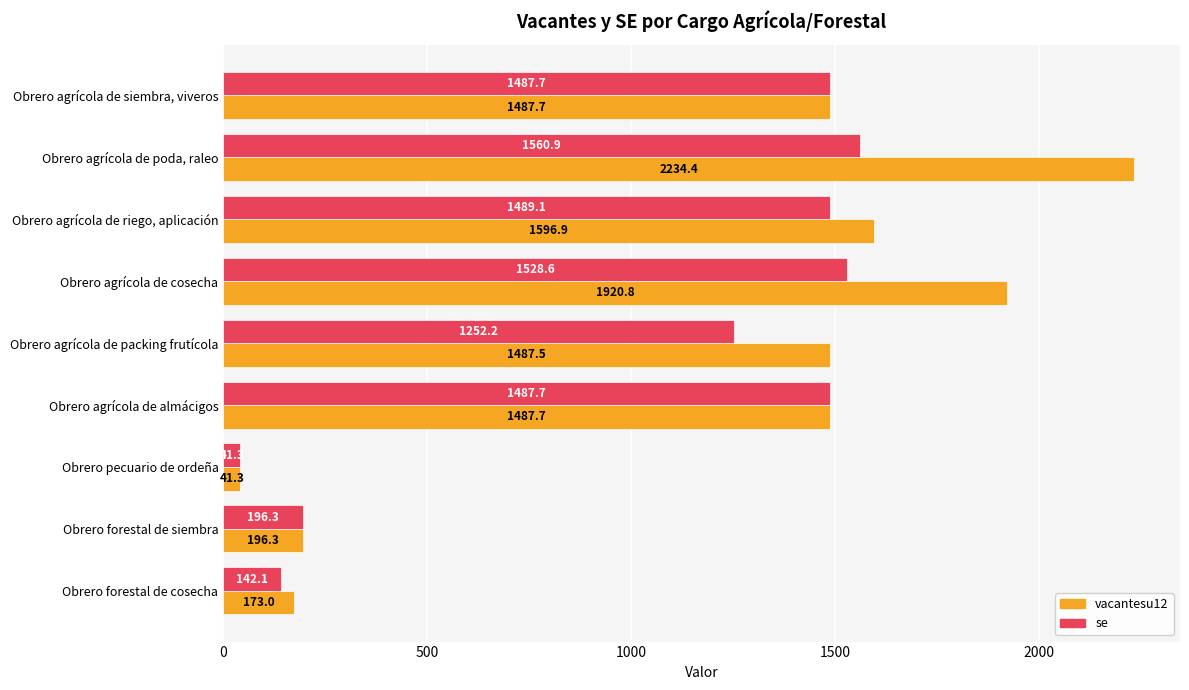

What are all the series names shown in the legend?

vacantesu12, se